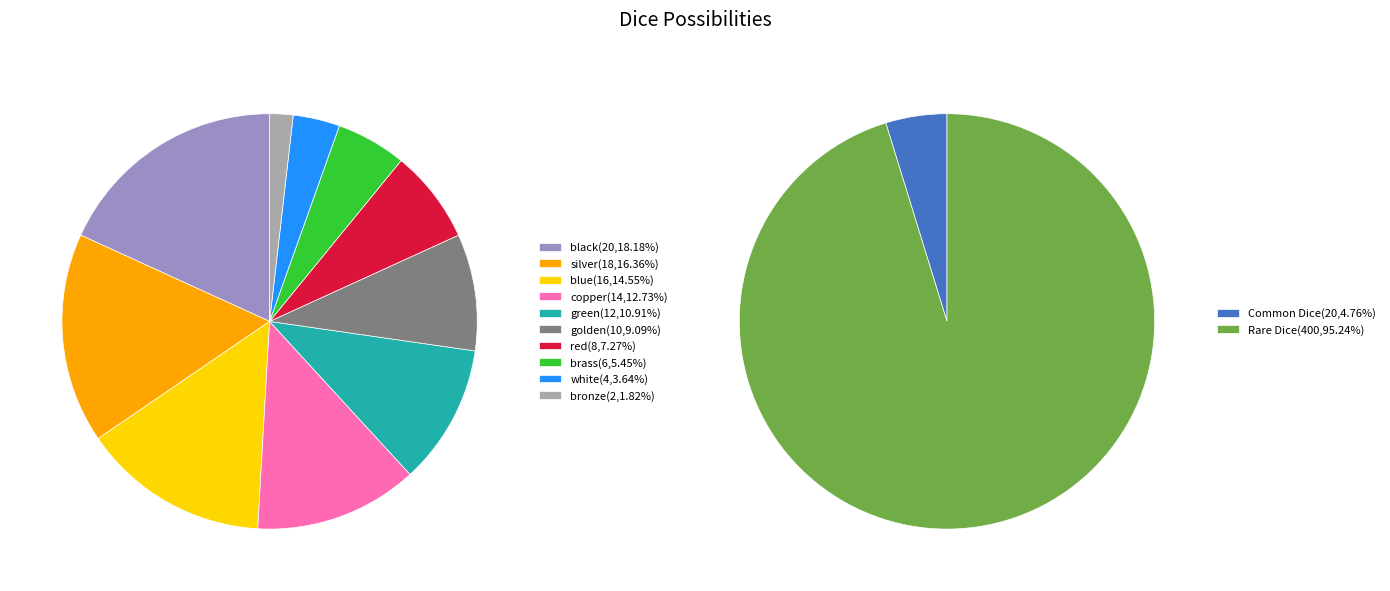

True or false: Rare Dice accounts for 84% of the total.

False